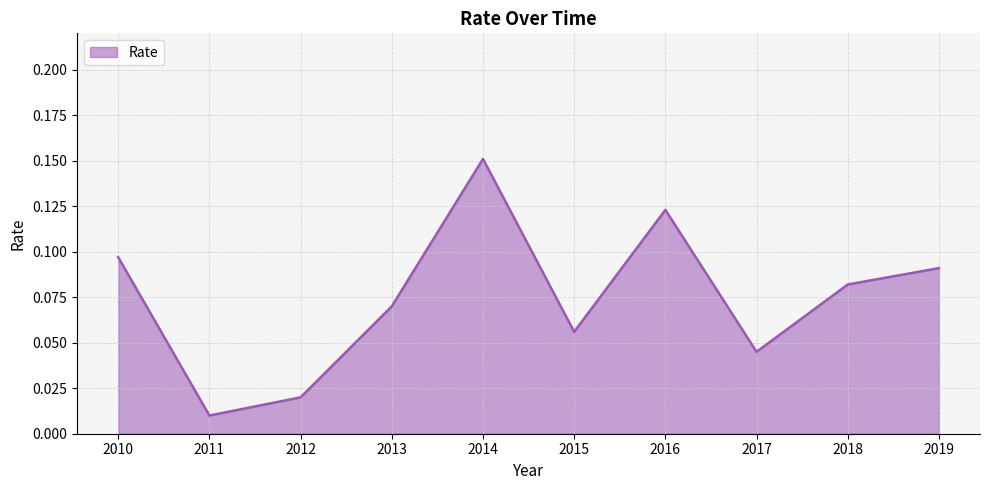

True or false: the data shows 0.0 at 2013.

False